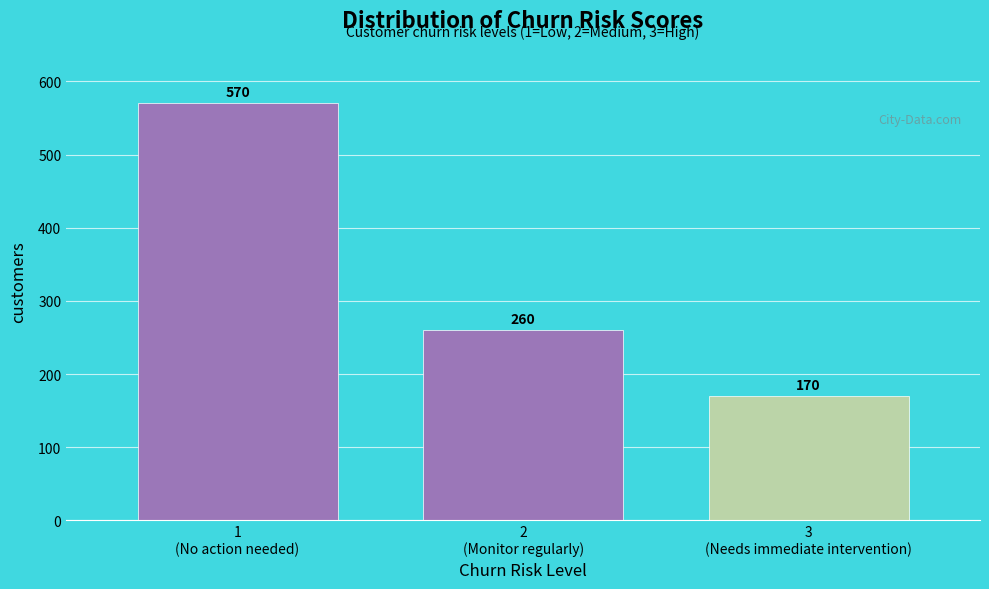

Reading left to right, list all the values displayed in this chart.

570	260	170